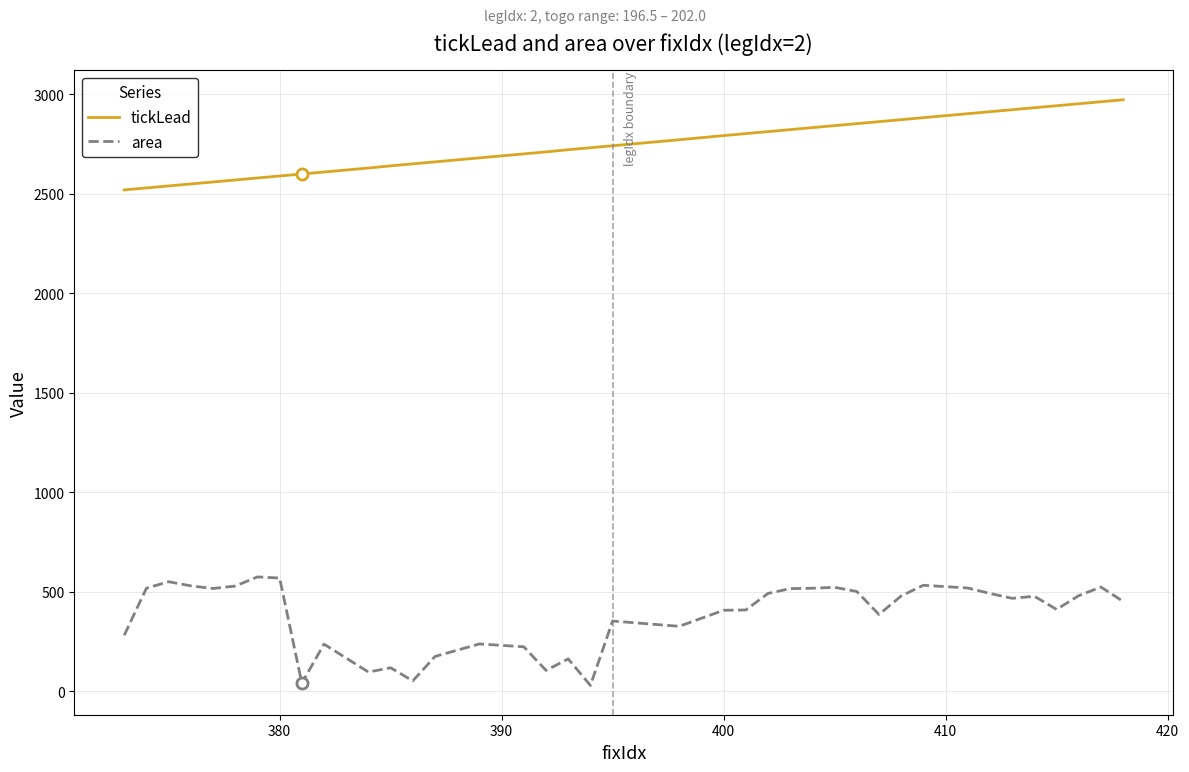

Rank the series by their average value, from highest to lowest.

tickLead, area